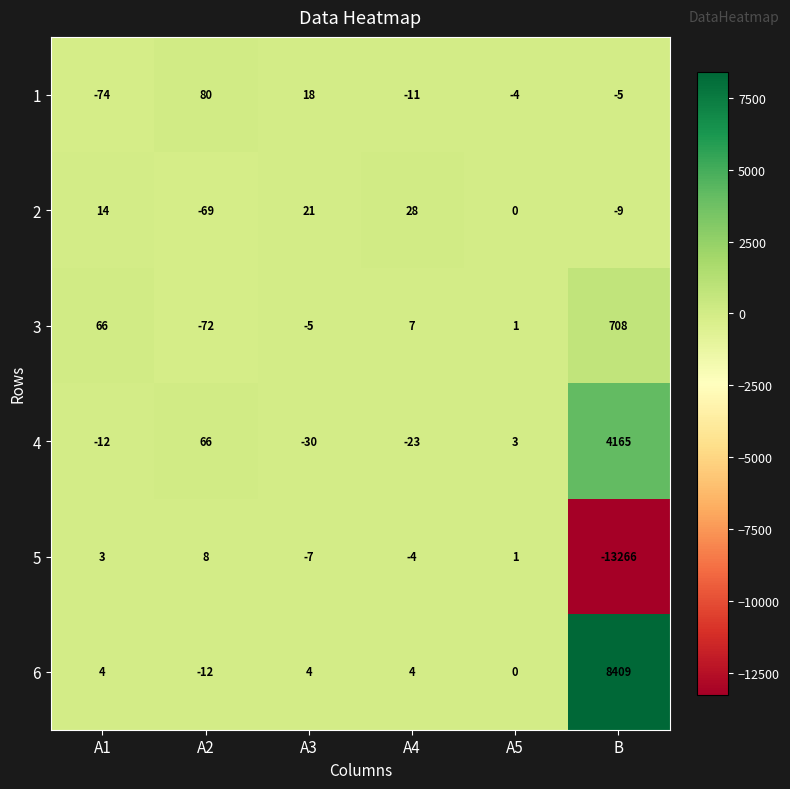

True or false: 1 has a value of -16 at A4.

False